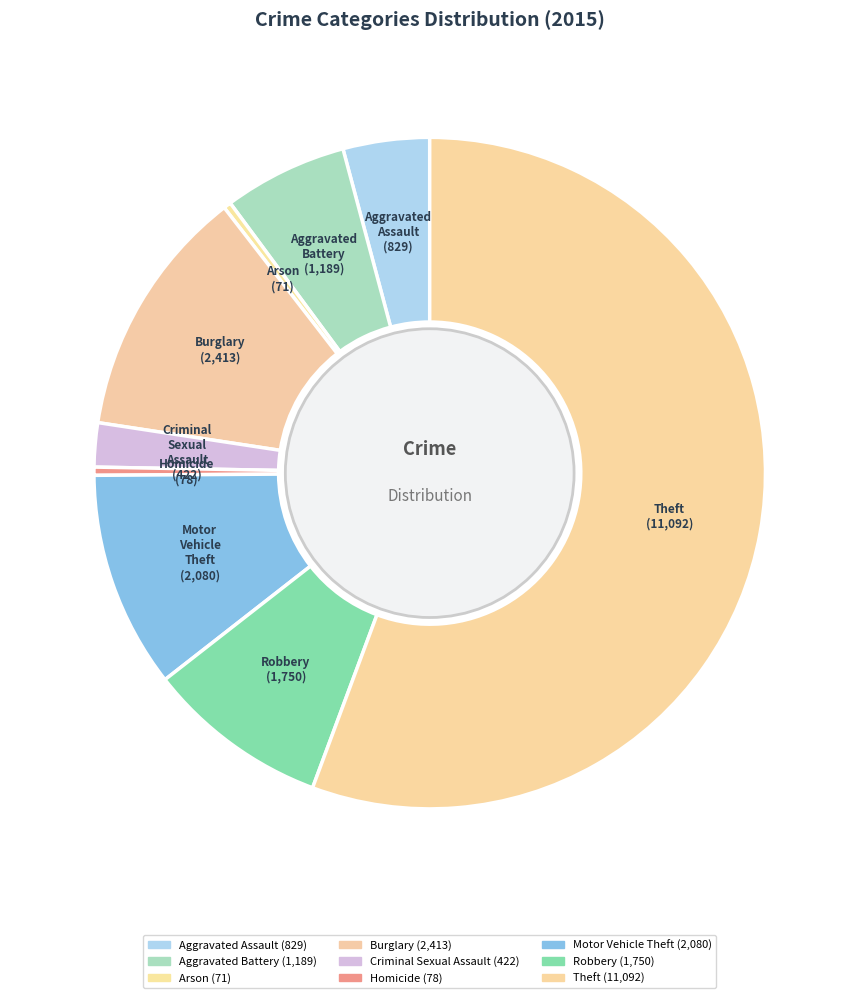

Count the number of slices in the pie.

9